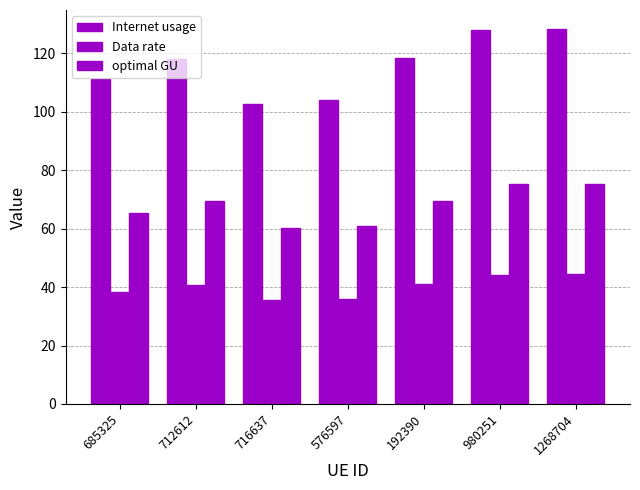

How many groups of bars are there?

7